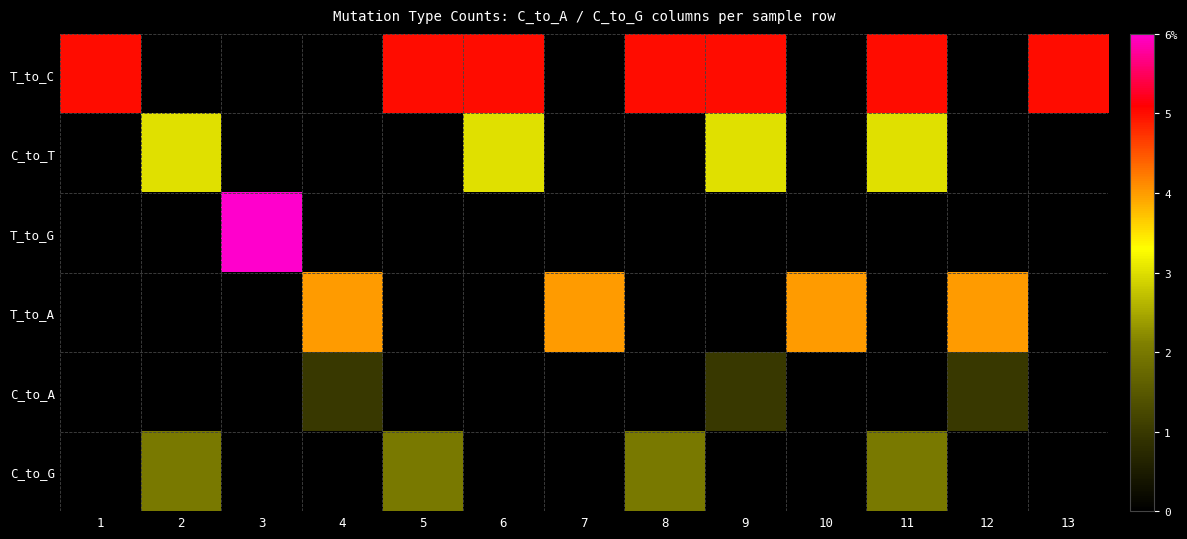

What is the total value across all series at 4?

5